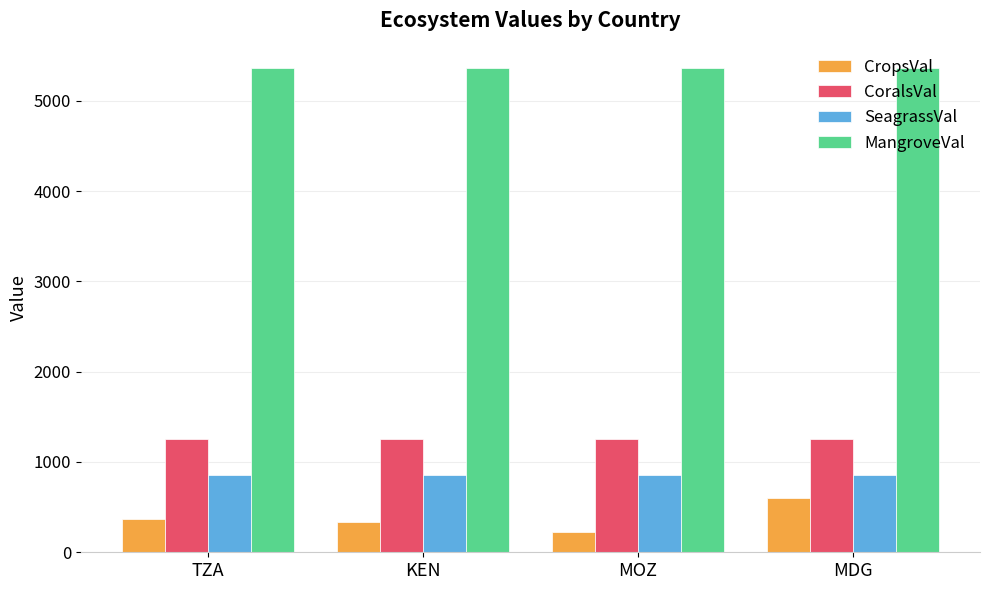

What is the approximate value of CoralsVal at KEN?

1250.1